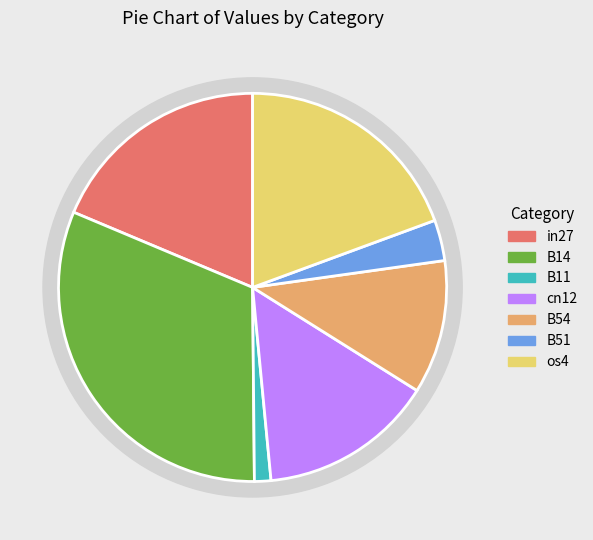

How many segments does this pie chart have?

7